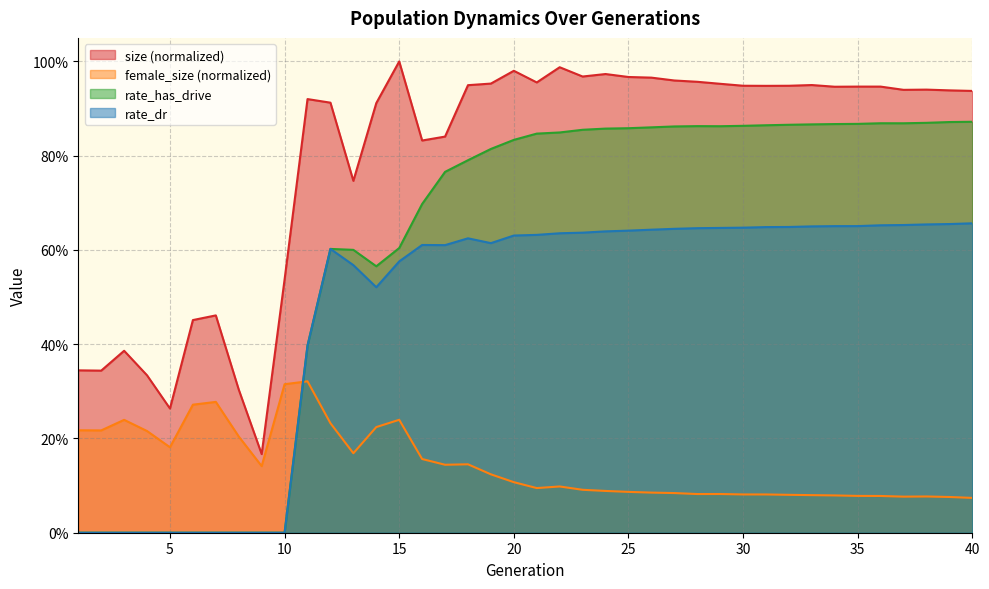

True or false: rate_has_drive has a value of 0.9 at 40.

True